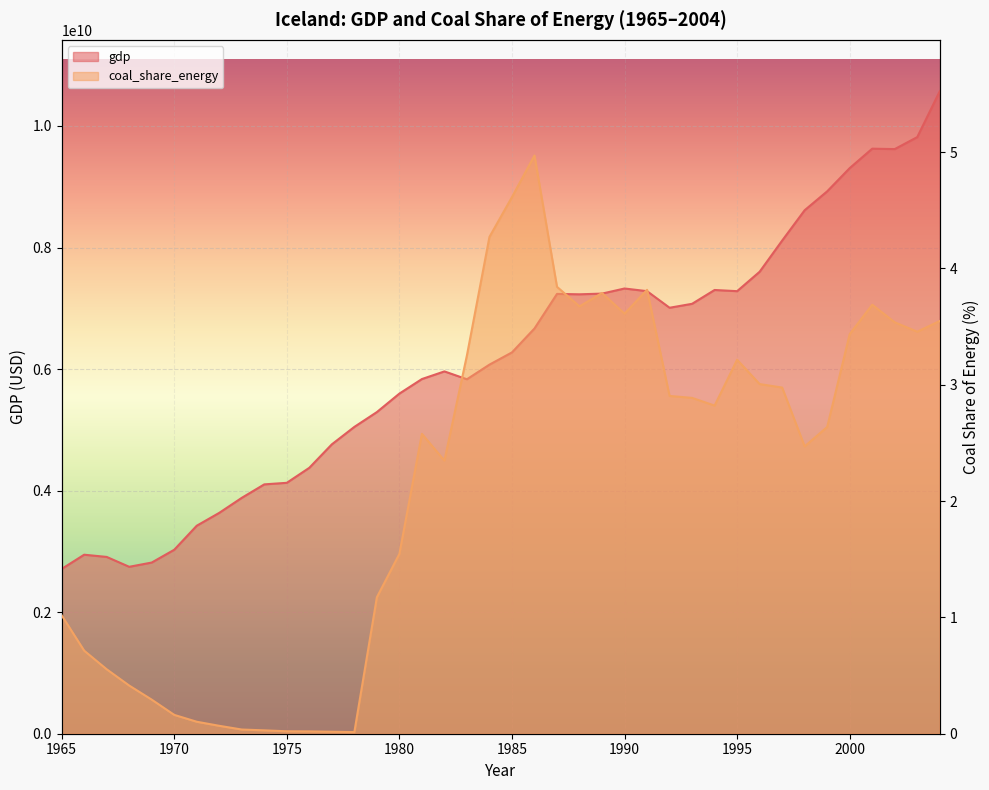

In gdp, how many points are higher than both neighbors (excluding endpoints)?

6